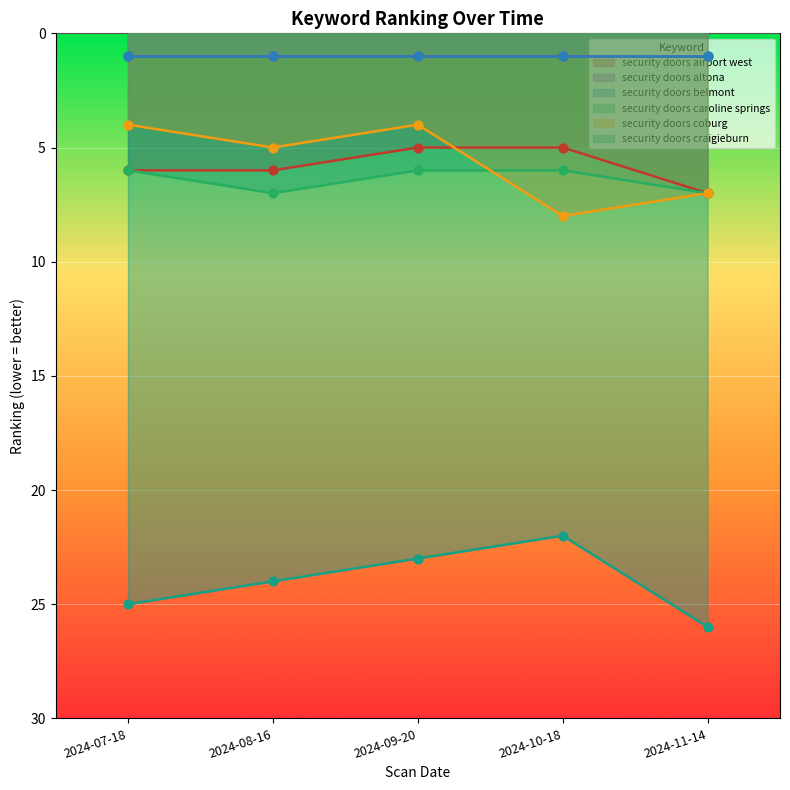

Which series reaches the maximum Y coordinate?

security doors craigieburn